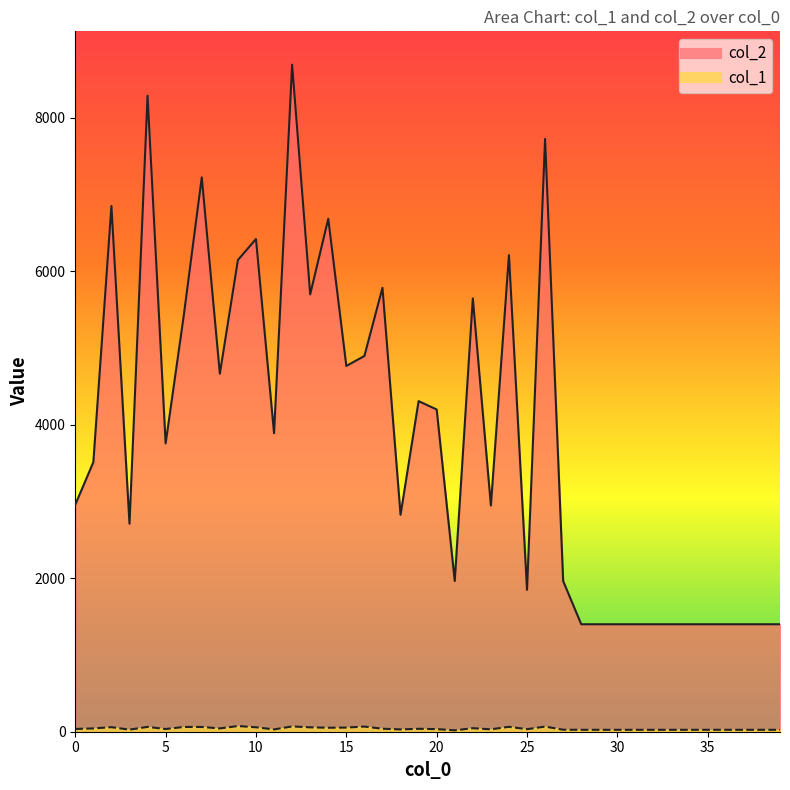

List the series in order of their peak value, lowest first.

col_1, col_2